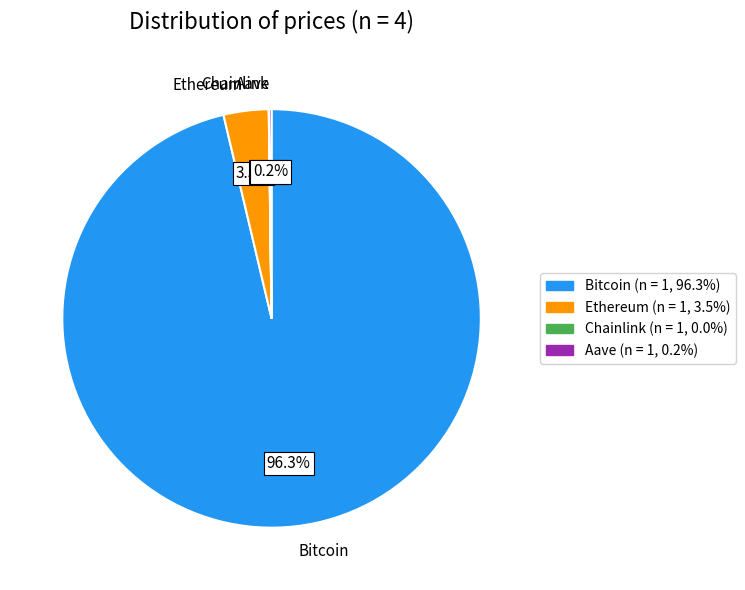

Which category has the biggest portion of the pie?

Bitcoin